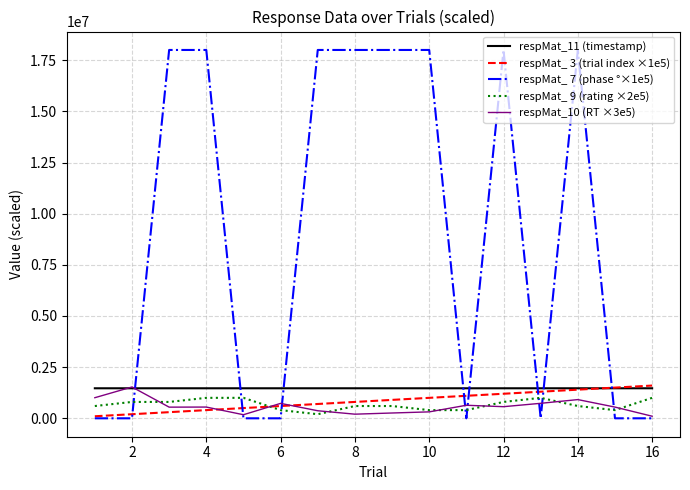

True or false: respMat_11 (timestamp) and respMat_ 9 (rating ×2e5) cross at least once.

False